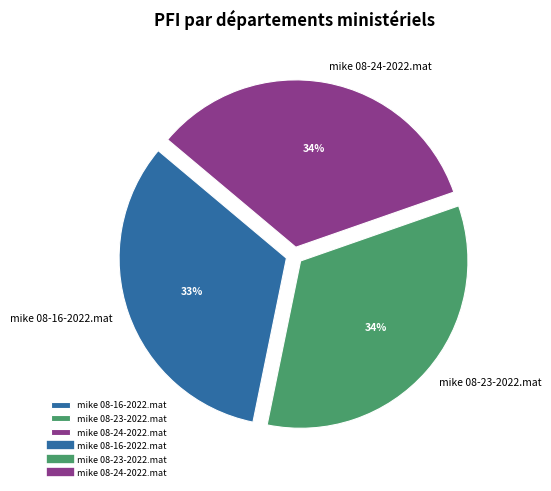

To the nearest percent, what percentage of the pie is mike 08-16-2022.mat?

33%